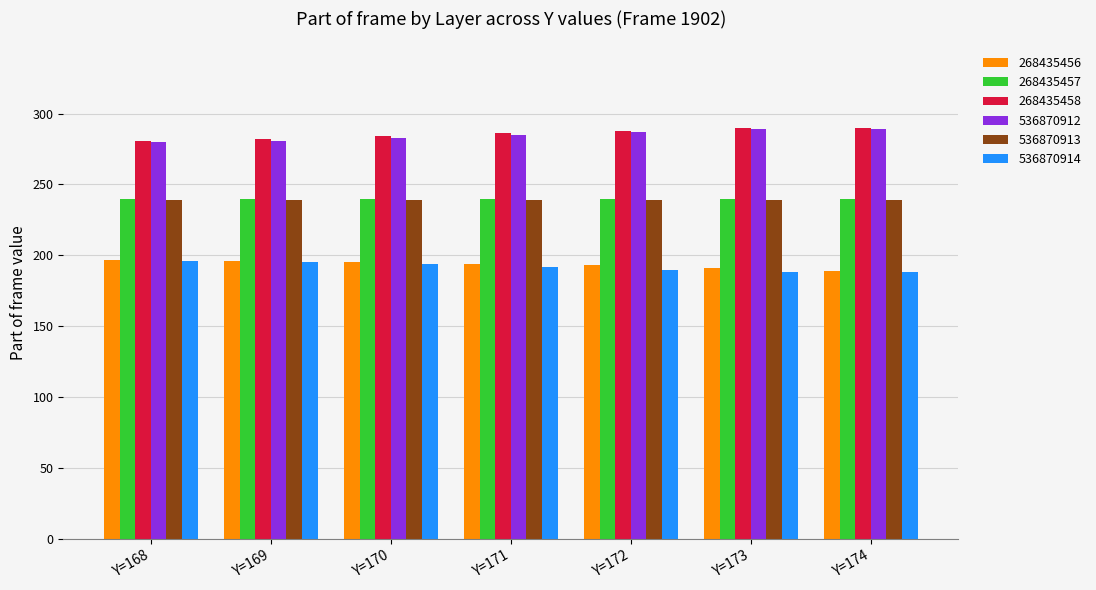

What is the minimum value shown in the chart?

188